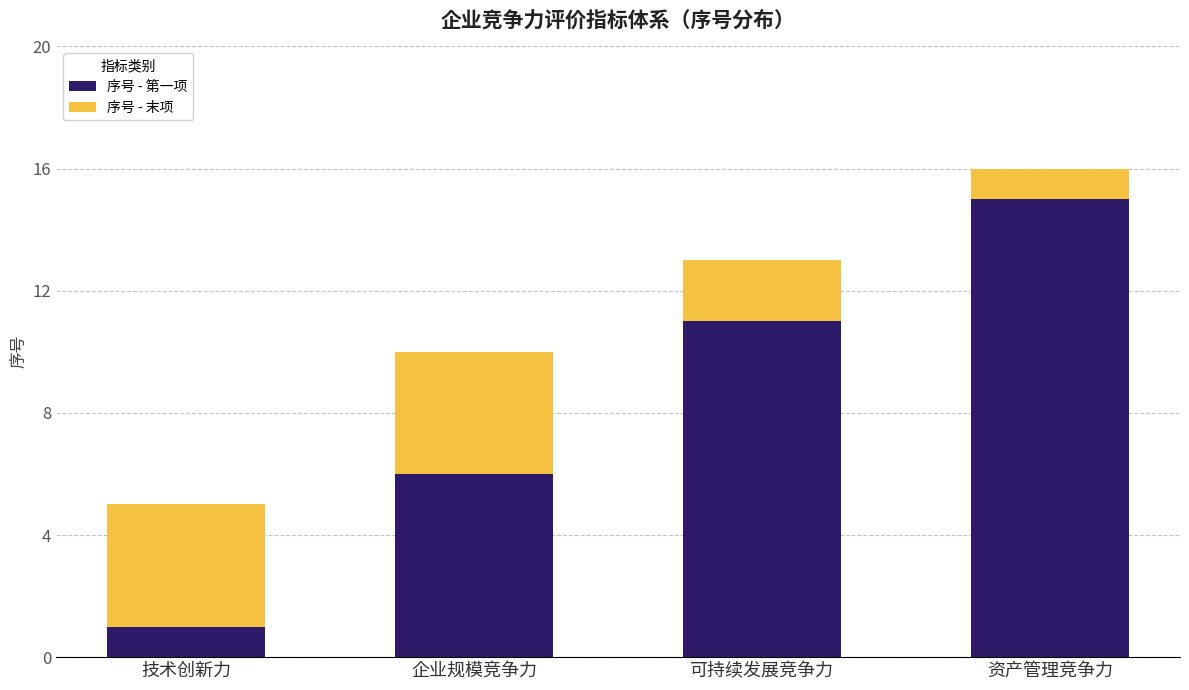

What value does the 序号 - 第一项 series have at 资产管理竞争力, to the nearest 10?

20